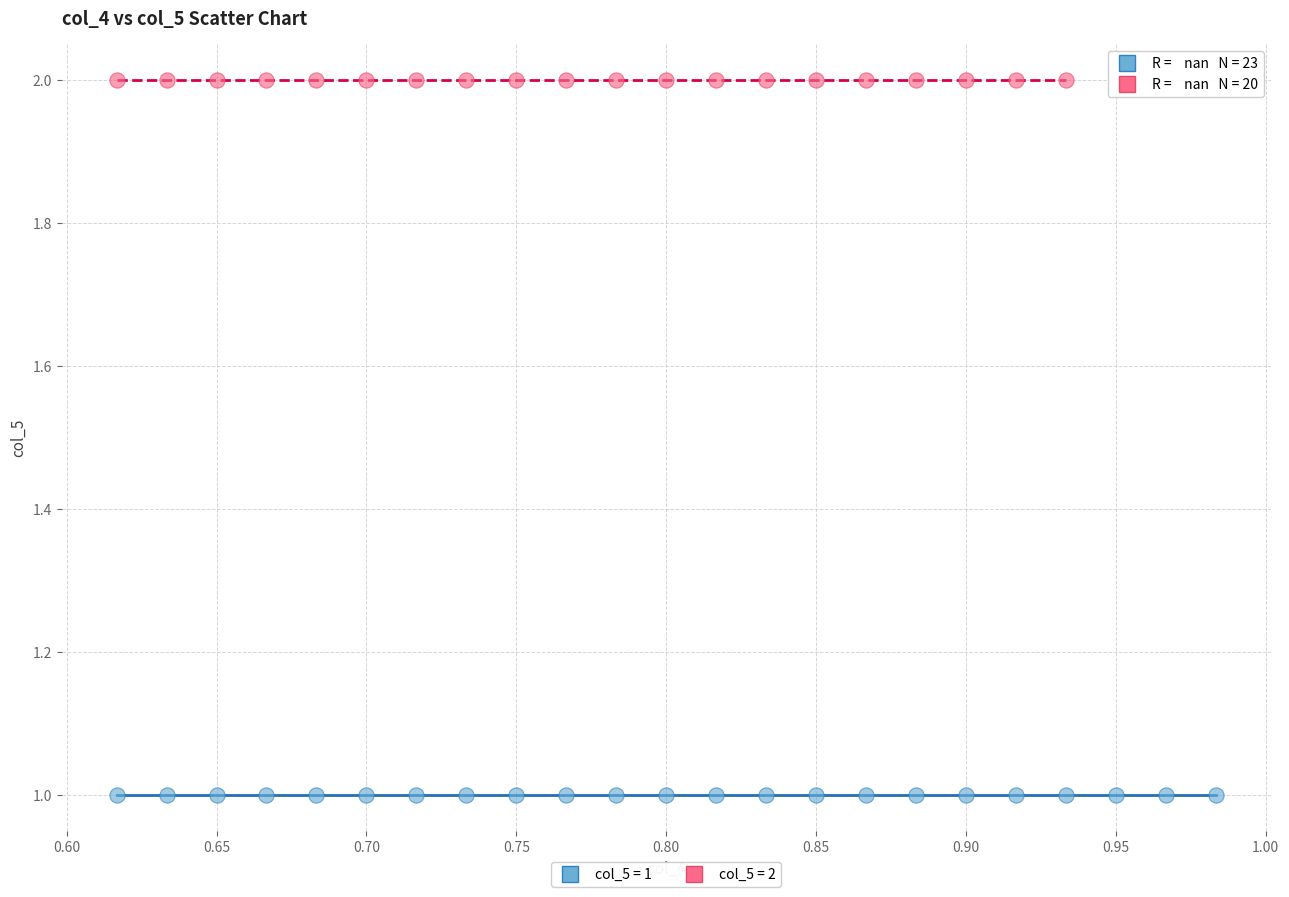

Which series reaches the minimum Y coordinate?

col_5 = 1